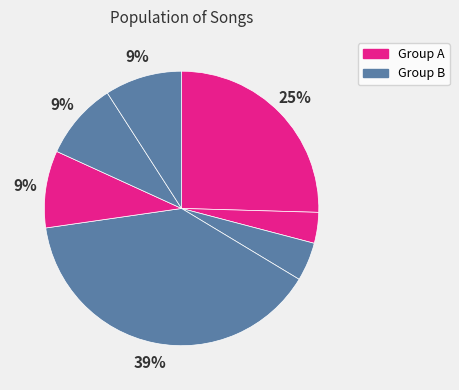

Is there a majority slice in this chart?

No